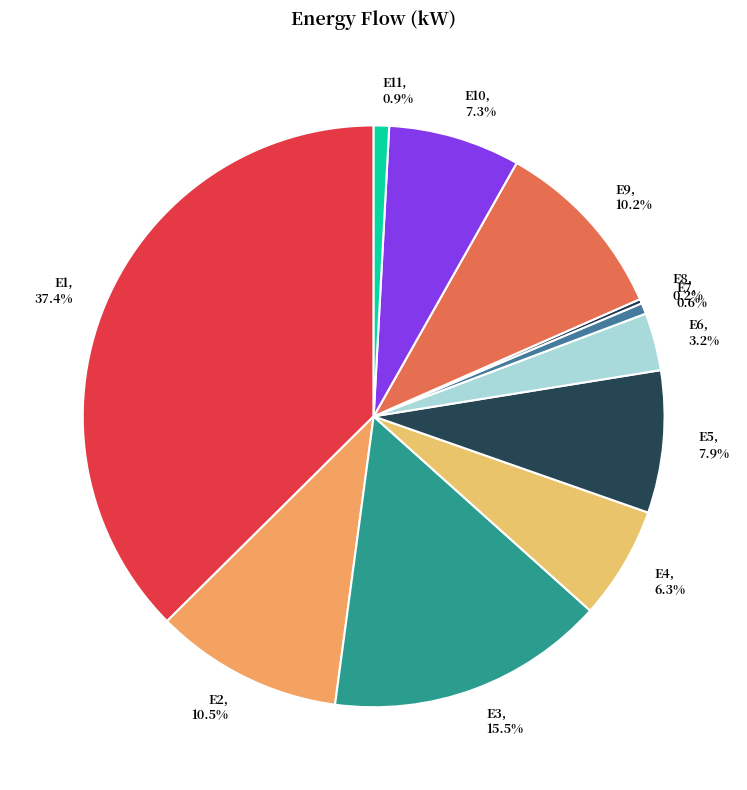

What is the ratio of the value at E4 to the value at E5?

0.8